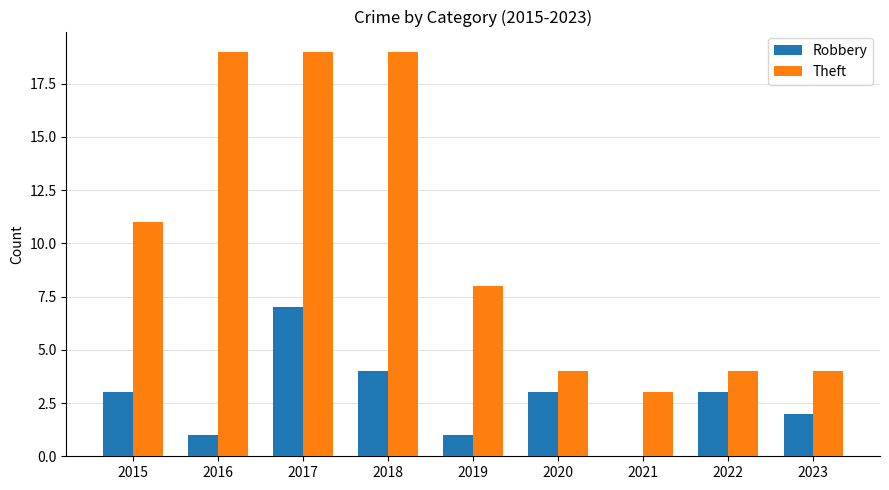

Which category has the highest value in the Robbery series?

2017